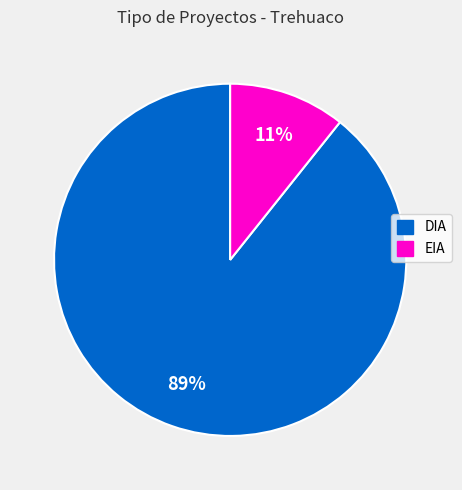

Does EIA account for over 50% of the chart?

No